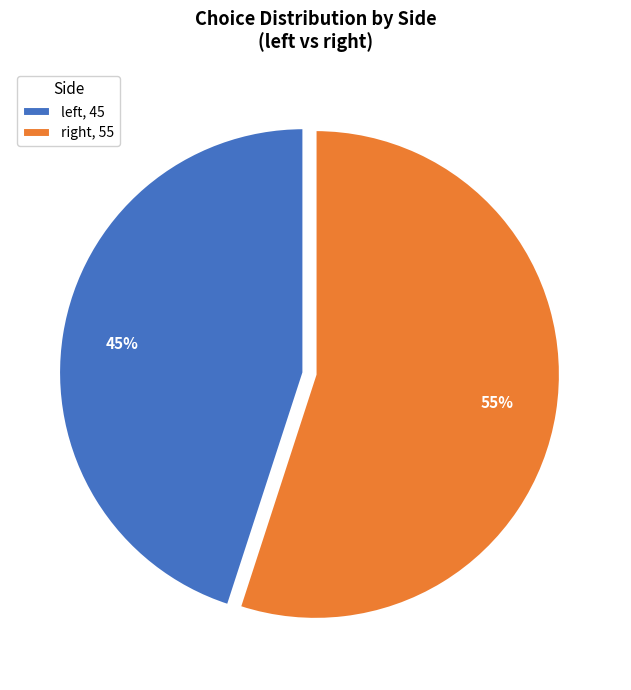

Is there a majority slice in this chart?

Yes